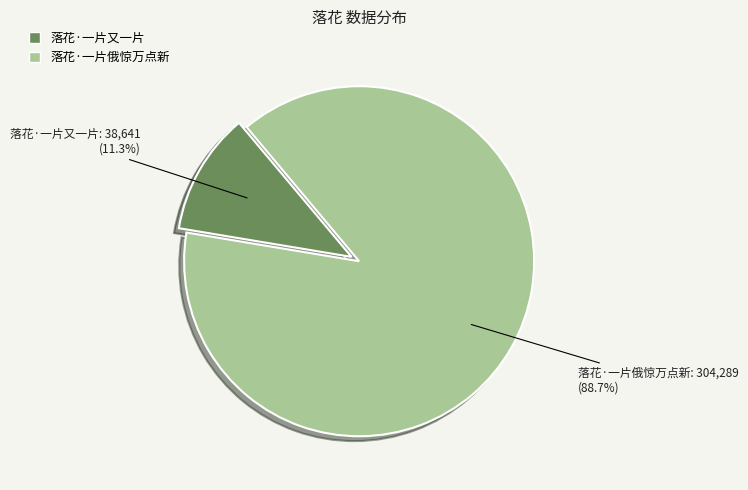

Rank the categories by value from lowest to highest.

落花·一片又一片, 落花·一片俄惊万点新